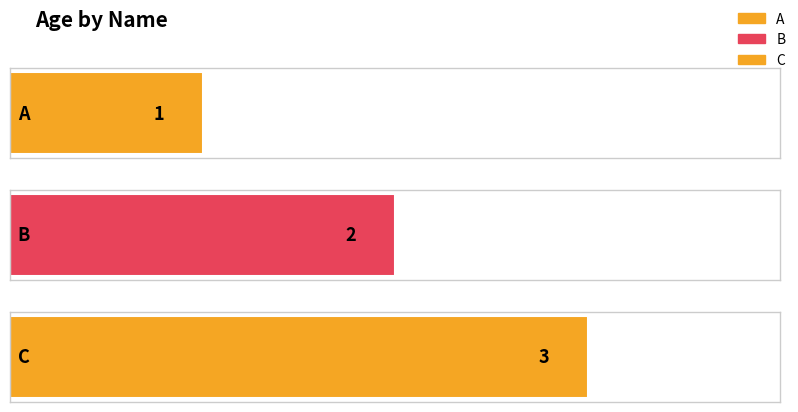

Reading left to right, transcribe all the data shown in this chart.

1	2	3